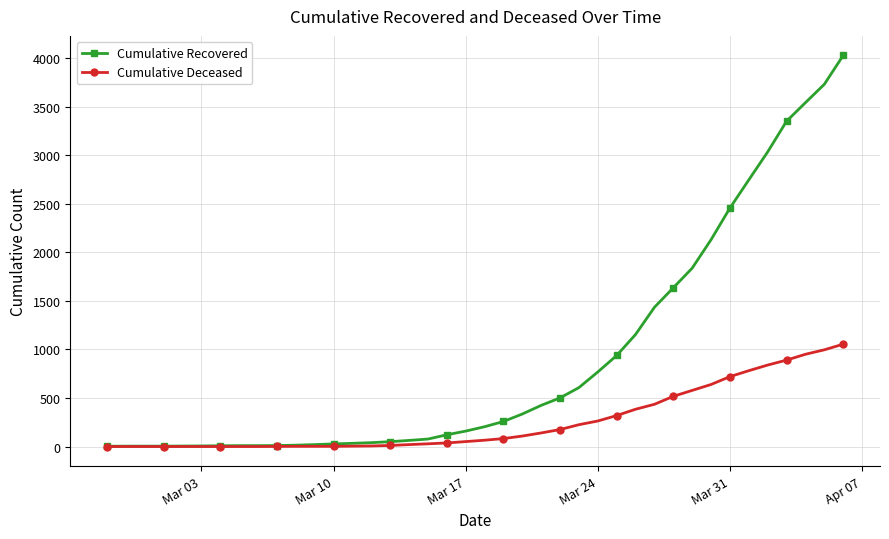

Which series has the largest range (max minus min)?

Cumulative Recovered